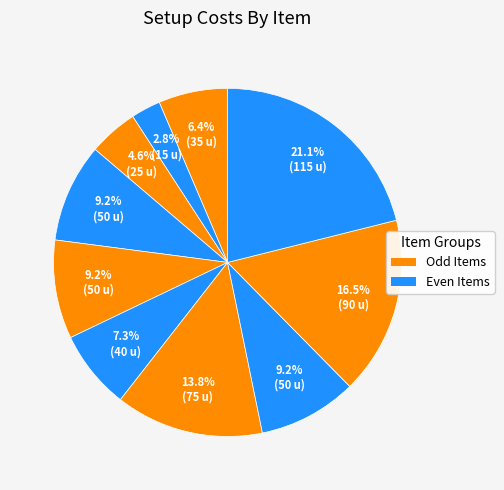

Which slice is the largest?

10